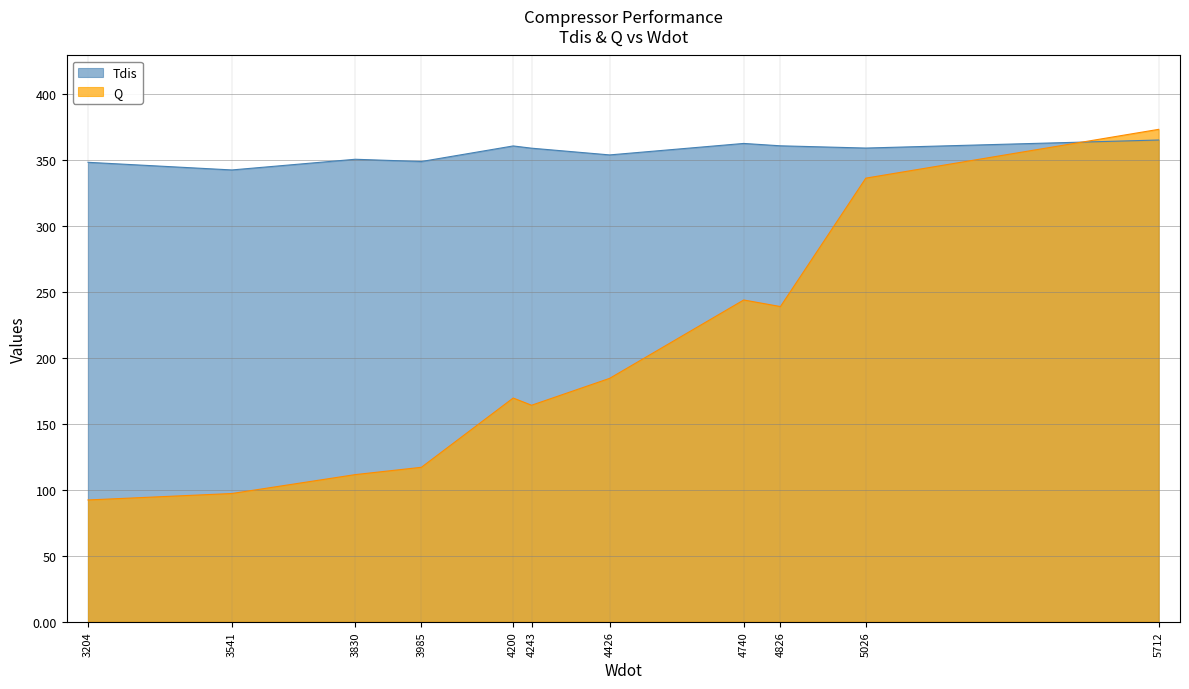

What is the total value across all series at 3541?

439.7